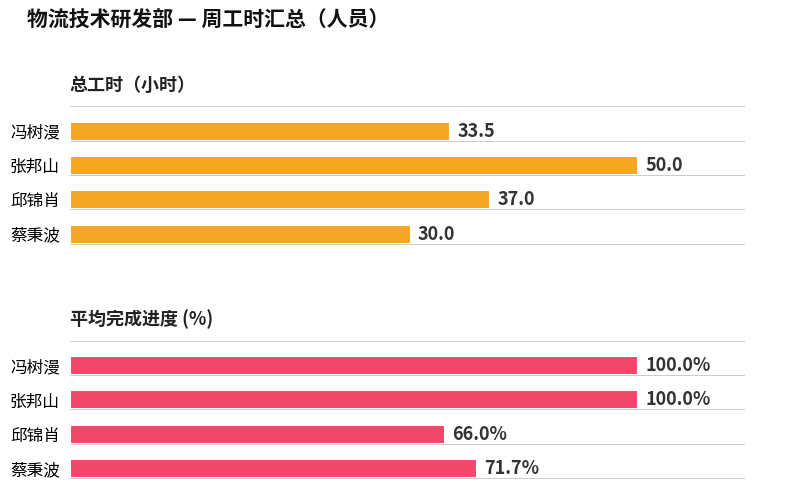

Rank the series by their average value, from highest to lowest.

平均完成进度 (%), 总工时（小时）